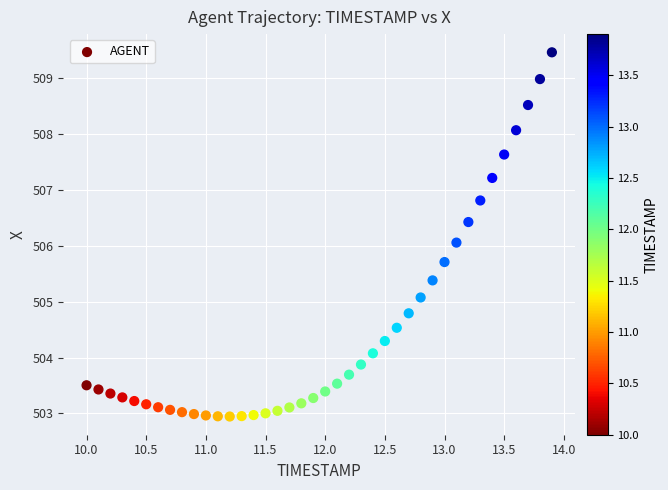

What is the range of X values (max minus min)?

3.9